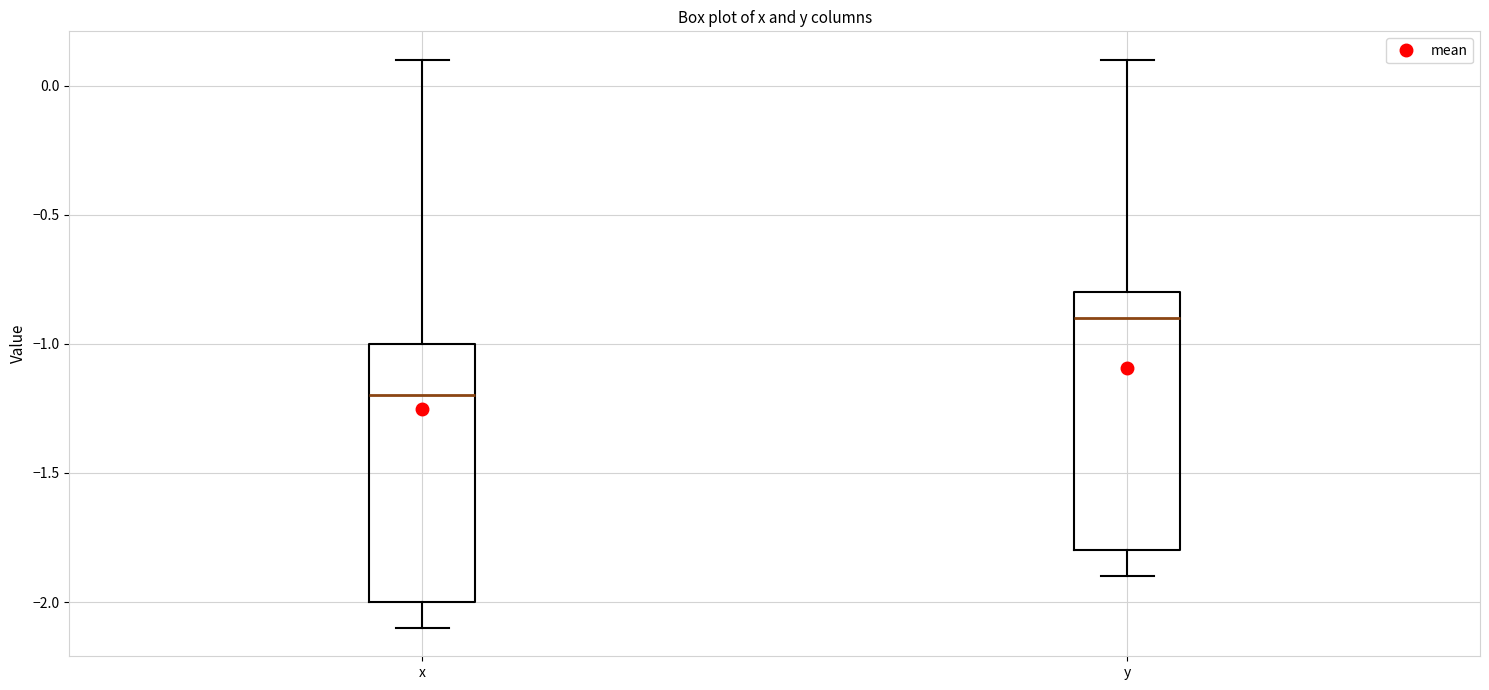

Which box's median line is the highest?

y